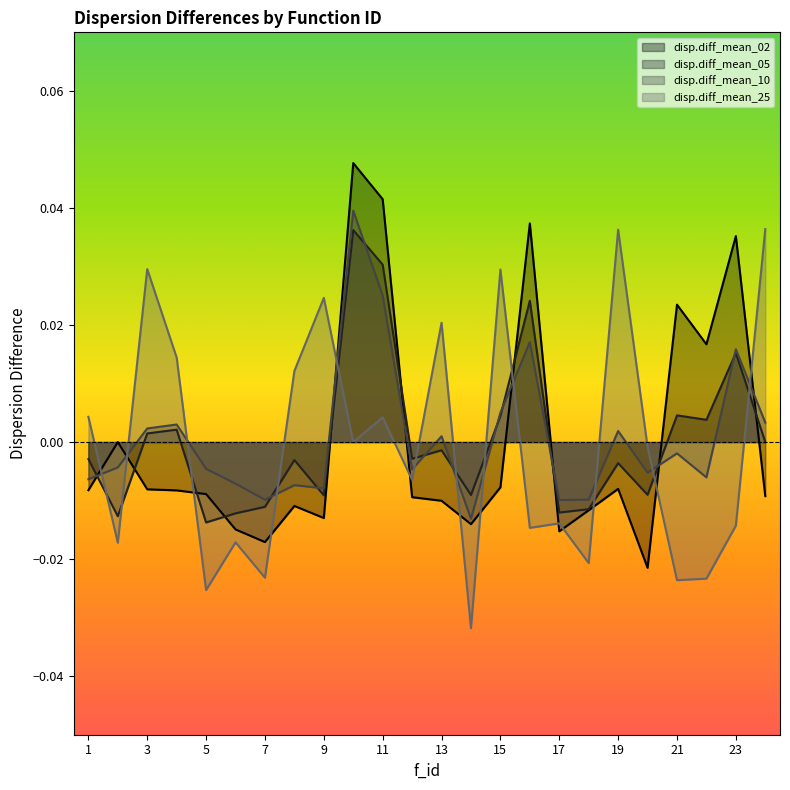

Rank the series at 23 from highest to lowest value.

disp.diff_mean_02, disp.diff_mean_10, disp.diff_mean_05, disp.diff_mean_25